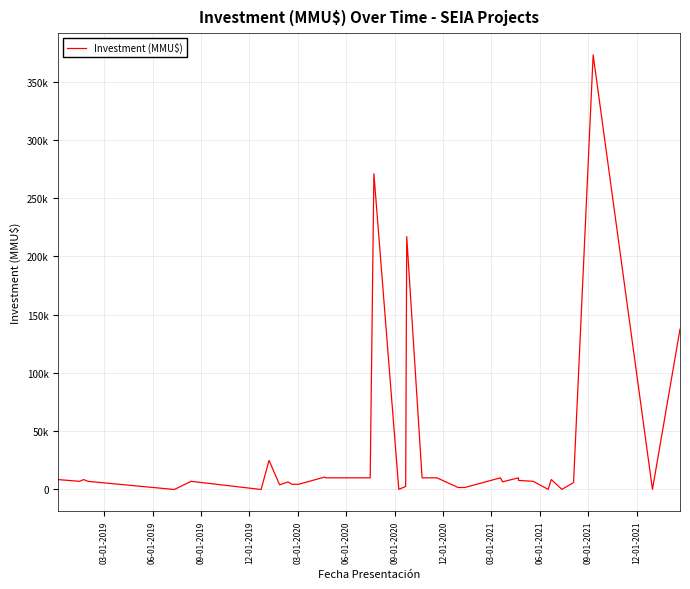

Which category has the lowest value across all series?

09-01-2020